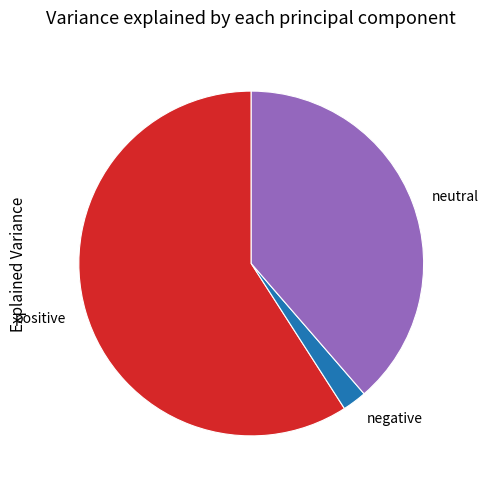

Is it true that positive is 54% of the pie?

False